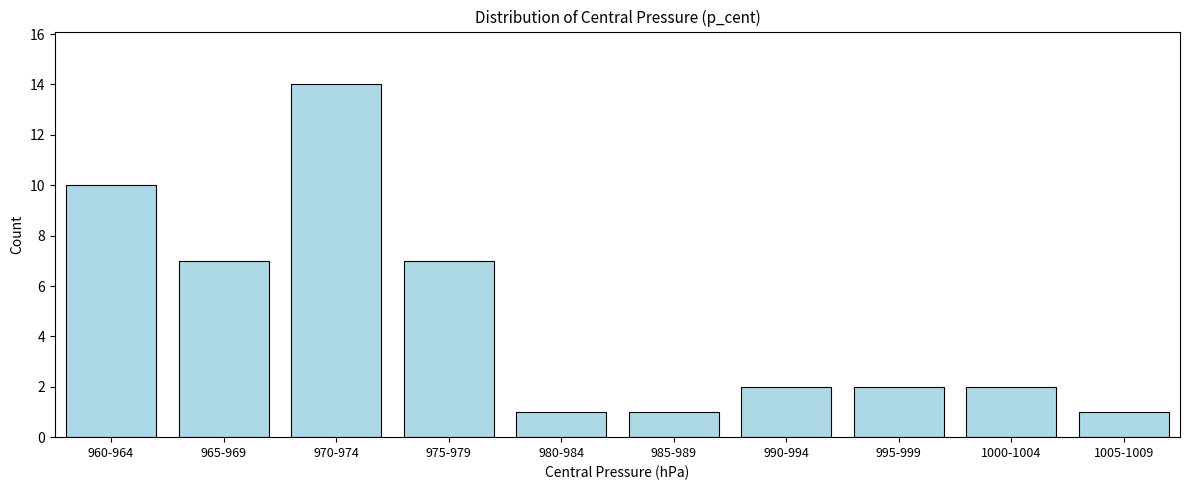

Reading left to right, list all the values displayed in this chart.

10	7	14	7	1	1	2	2	2	1